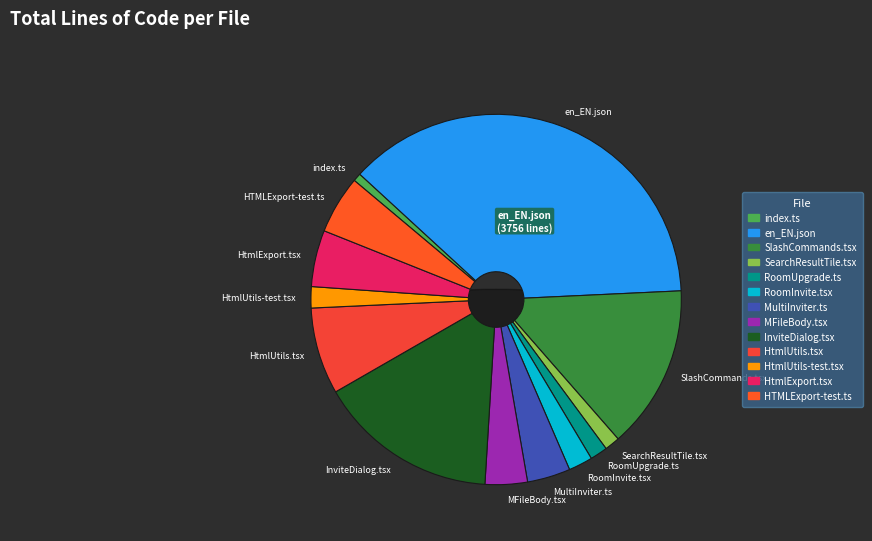

Does TypeScript (MultiInviter.ts) represent more than half of the total?

No